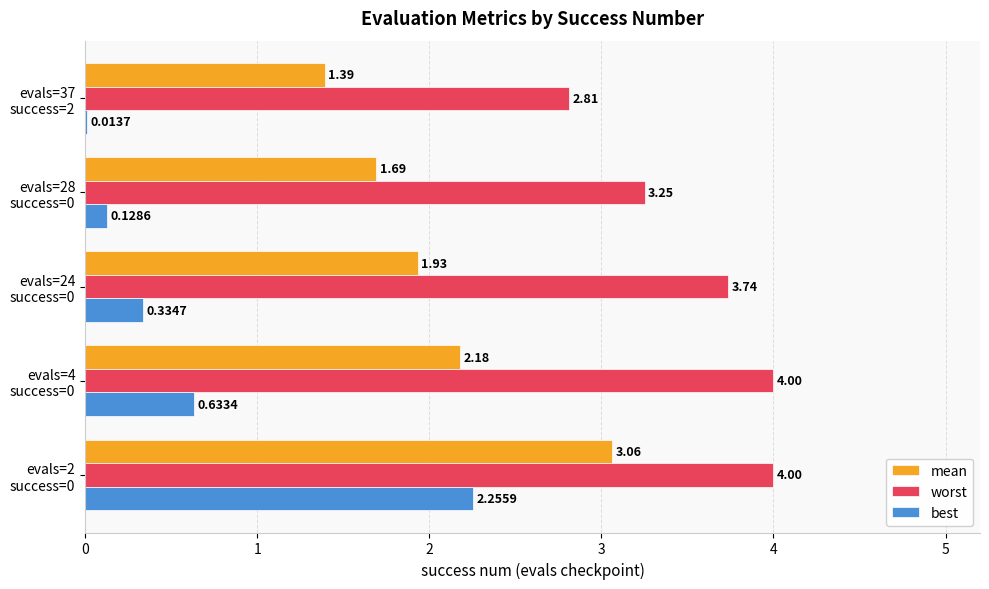

What is the sum of all best values?

3.4